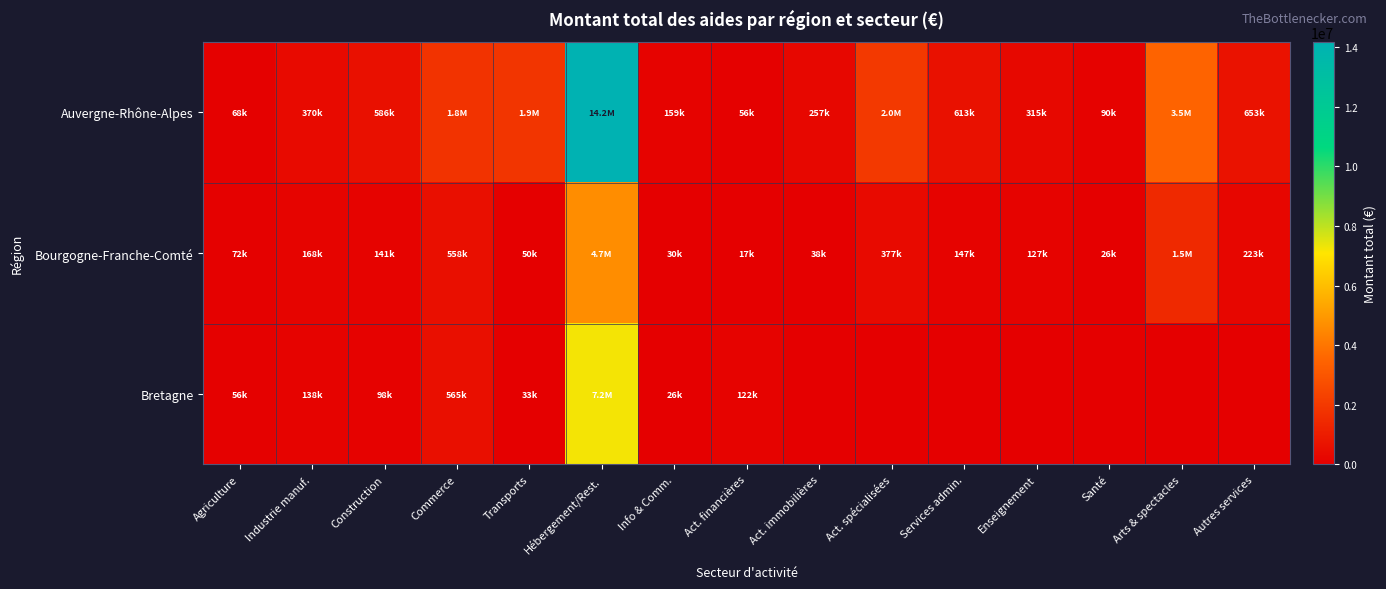

Reading left to right, what are all the values shown in this chart?

Auvergne-Rhône-Alpes: Agriculture=67500.0	Industrie manuf.=370187.0	Construction=585886.4	Commerce=1824154.6	Transports=1879324.9	Hébergement/Rest.=14183242.8	Info & Comm.=158793.1	Act. financières=55500.0	Act. immobilières=257343.0	Act. spécialisées=2002799.1	Services admin.=612904.0	Enseignement=315318.0	Santé=90031.6	Arts & spectacles=3482754.5	Autres services=652932.9
Bourgogne-Franche-Comté: Agriculture=72000.0	Industrie manuf.=168295.8	Construction=141171.0	Commerce=557772.0	Transports=49740.0	Hébergement/Rest.=4650422.9	Info & Comm.=29500.0	Act. financières=17000.0	Act. immobilières=37524.7	Act. spécialisées=377049.4	Services admin.=146600.0	Enseignement=126950.0	Santé=25500.0	Arts & spectacles=1455636.9	Autres services=223436.0
Bretagne: Agriculture=55500.0	Industrie manuf.=137906.0	Construction=98445.0	Commerce=564908.0	Transports=33430.0	Hébergement/Rest.=7246832.4	Info & Comm.=25500.0	Act. financières=122200.0	Act. immobilières=0.0	Act. spécialisées=0.0	Services admin.=0.0	Enseignement=0.0	Santé=0.0	Arts & spectacles=0.0	Autres services=0.0